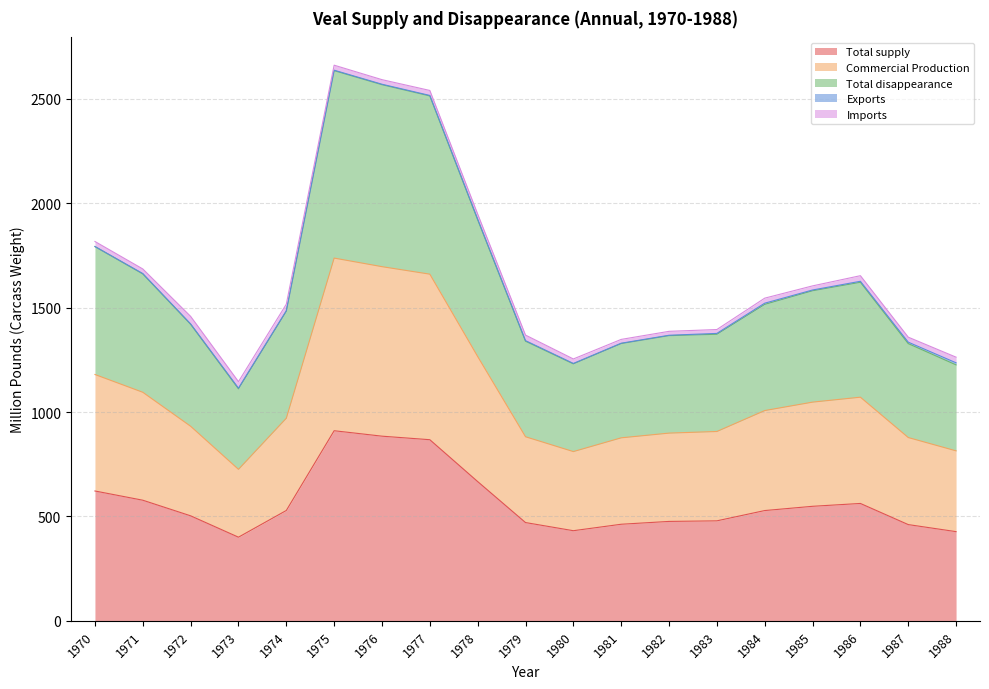

What is the value of the Total supply point at the 13th from the left?

476.1